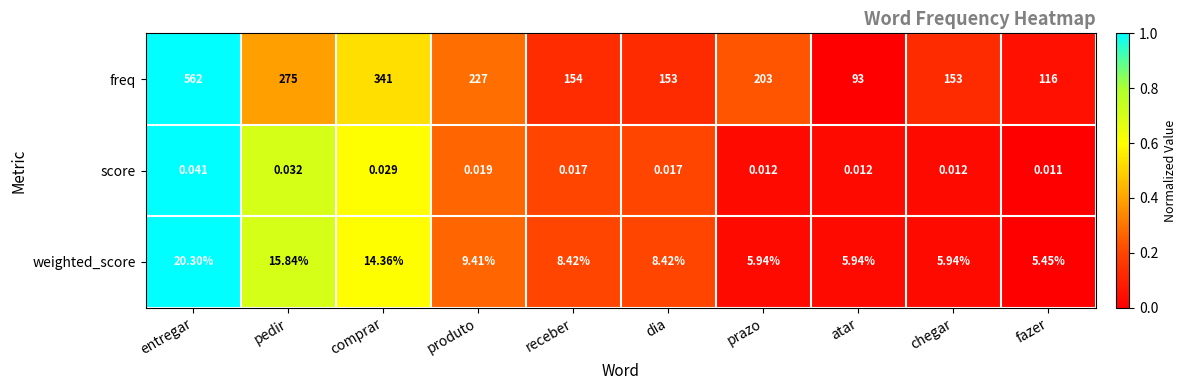

How many values in the weighted_score series are below 8?

4